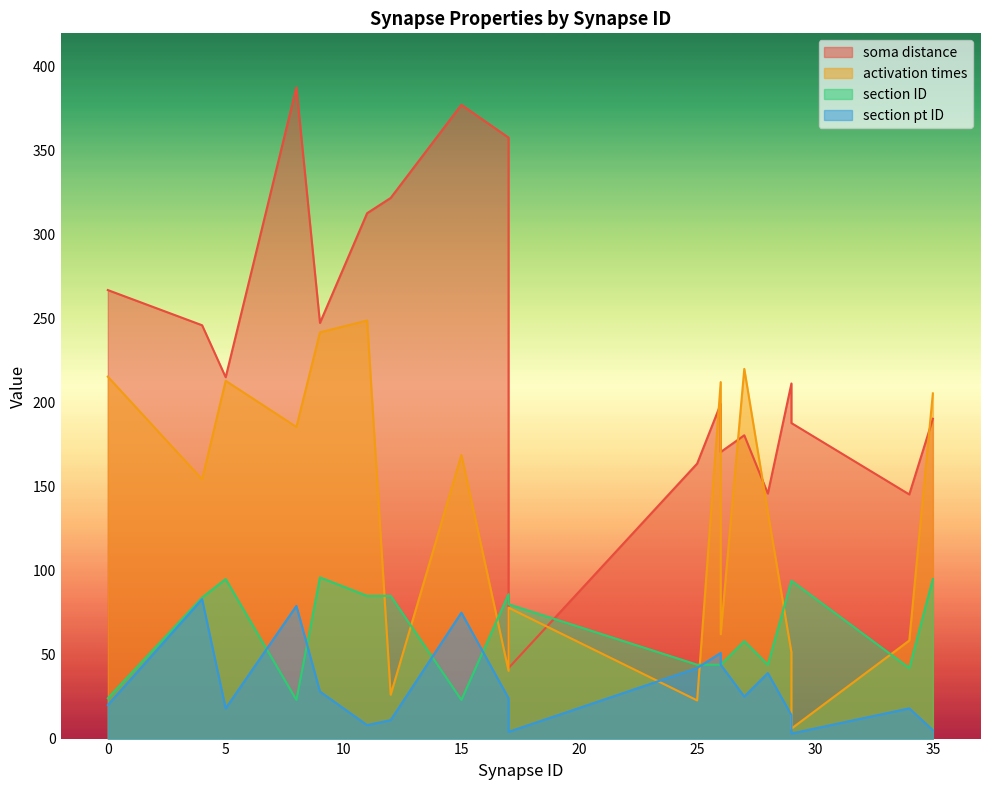

At 0, list the series in order from smallest to largest.

section pt ID, section ID, activation times, soma distance